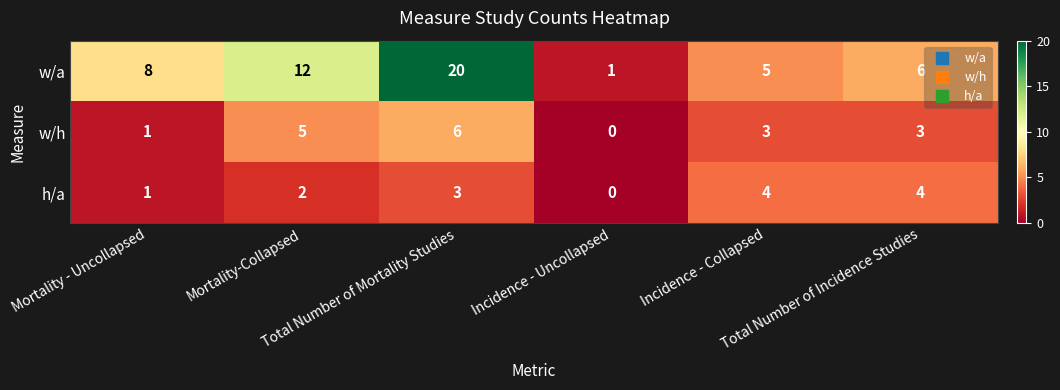

At how many categories does at least one series exceed 0?

6